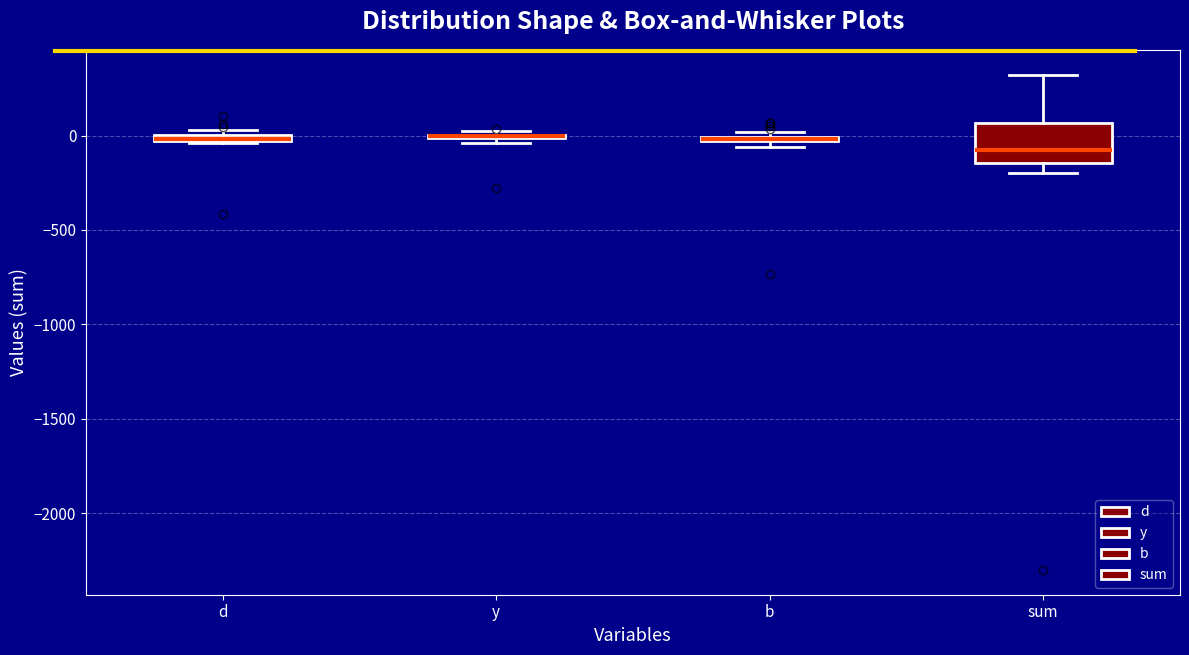

Where is the upper edge of the box for d on the y-axis? The values are not printed on the chart, so give them approximately, as read against the axis.

0